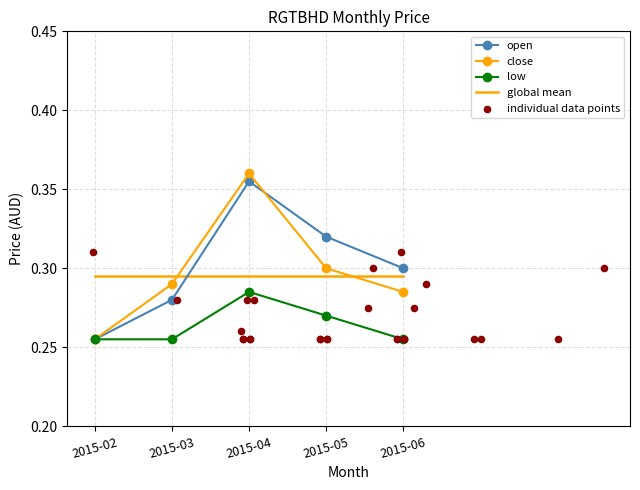

Which series contains the highest Y value?

close